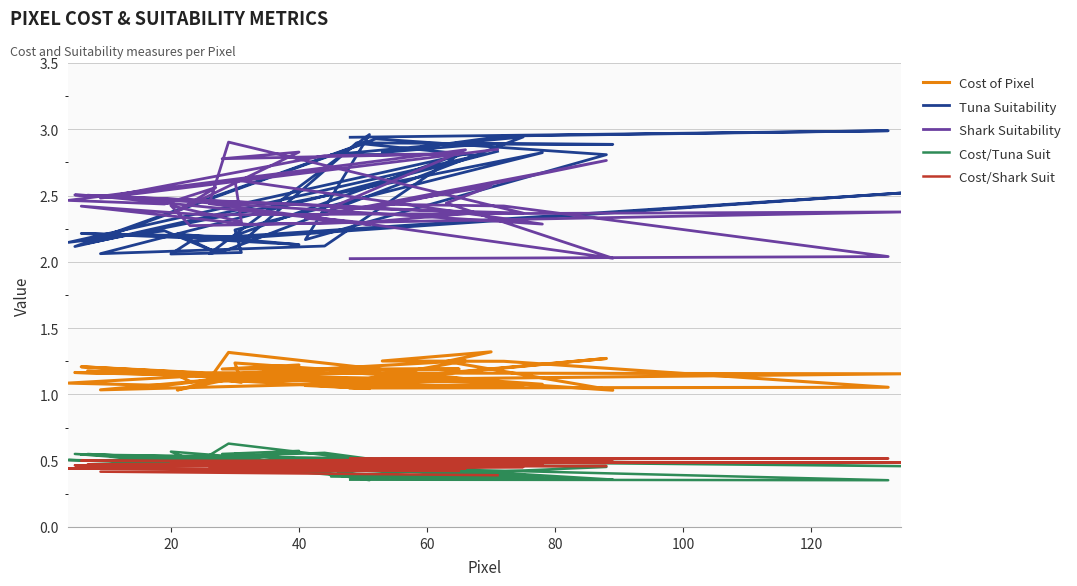

What is the average value of the Shark Suitability series?

2.5